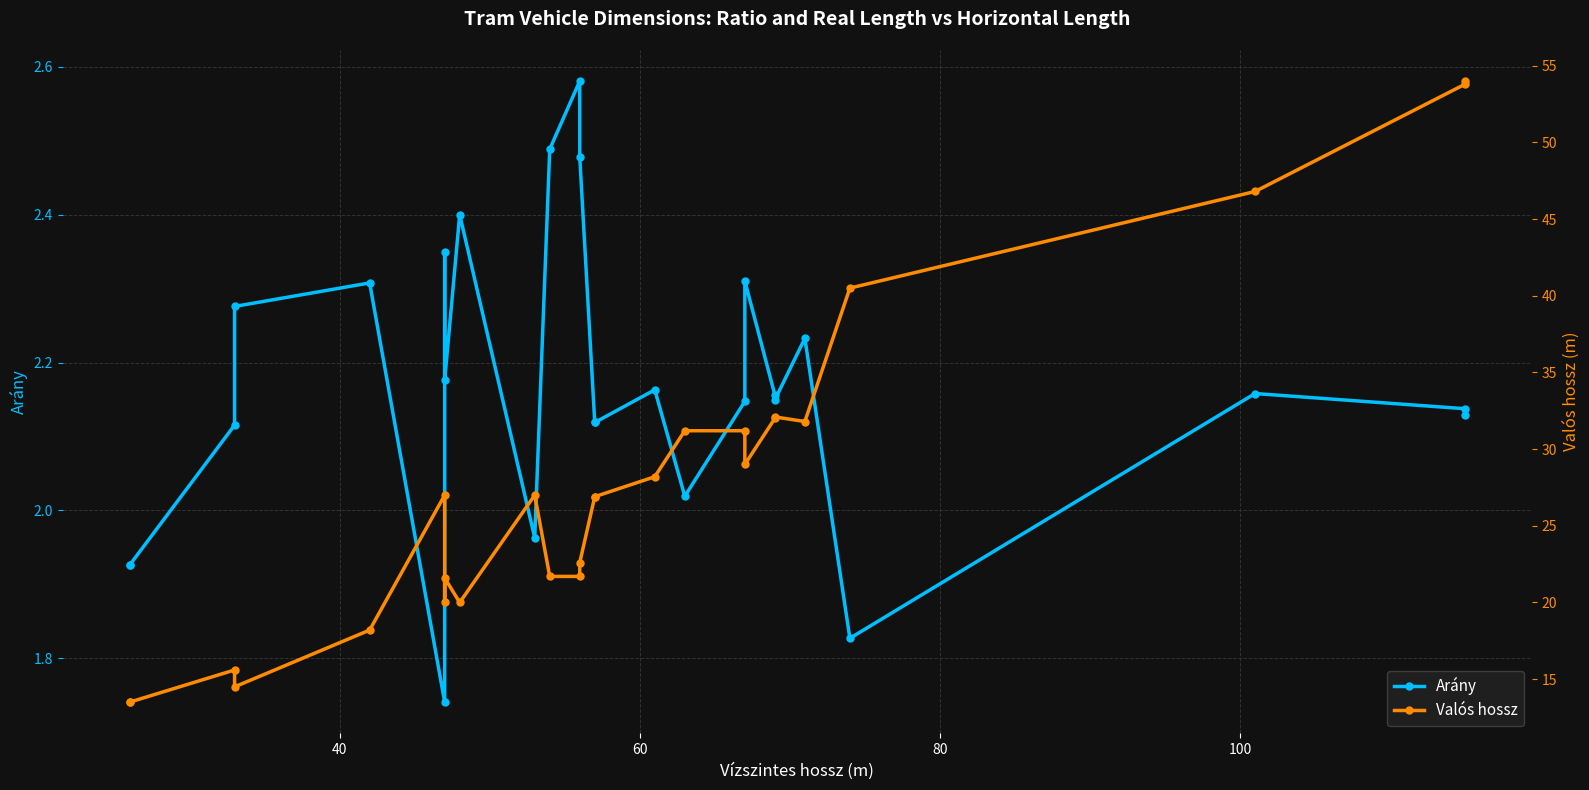

How many data points in Valós hossz are above 27?

11